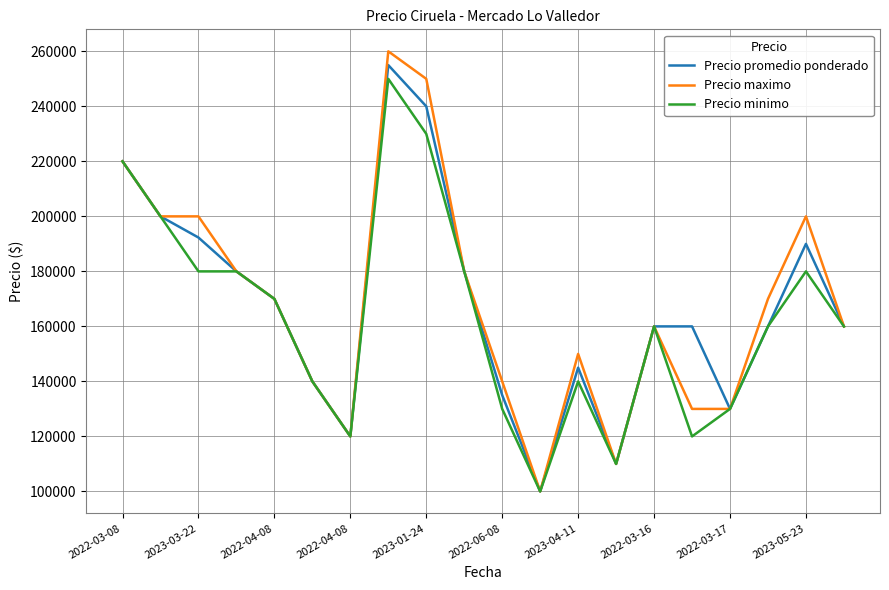

What is the greatest value displayed?

260000